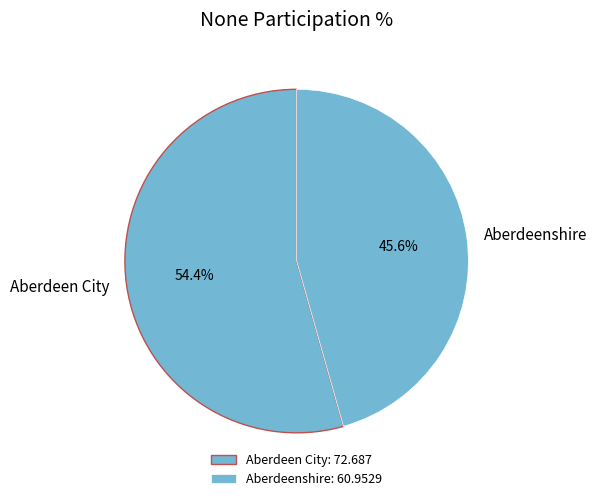

To the nearest percent, what is the average slice percentage?

50%